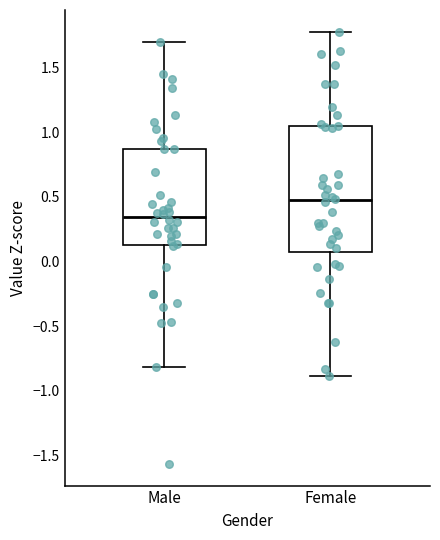

Reading left to right, read every box against the y-axis: the position of its median line, the range the box covers, and the ends of its whiskers. The values are not printed on the chart, so give them approximately, as read against the axis.

Male: median 0.35, box 0.15 to 0.85, whiskers -0.80 to 1.70
Female: median 0.45, box 0.05 to 1.05, whiskers -0.90 to 1.80